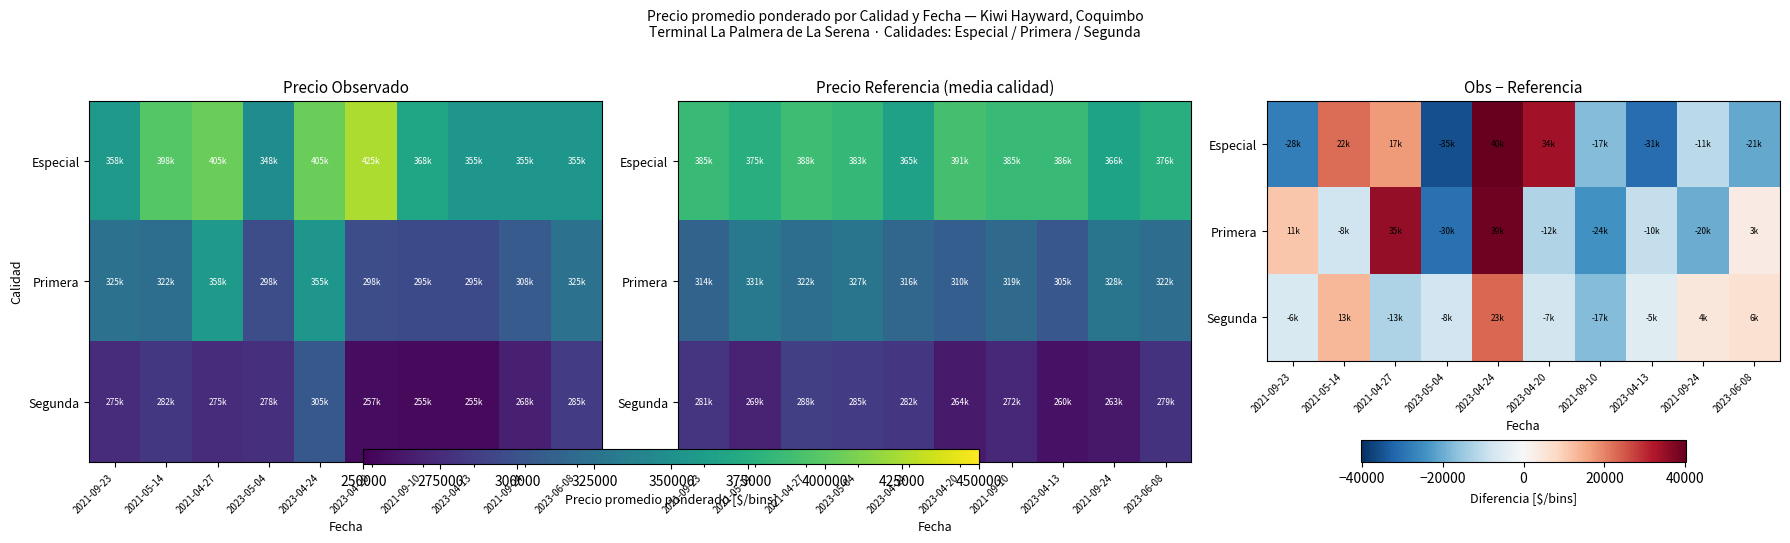

Between 2021-05-14 and 2023-04-24, which is larger?

2023-04-24